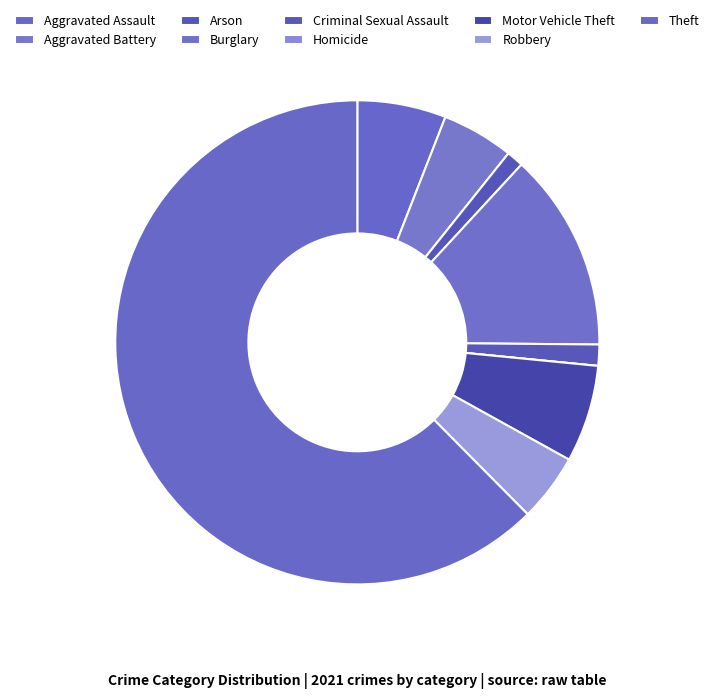

To the nearest percent, what portion does Burglary represent?

13%